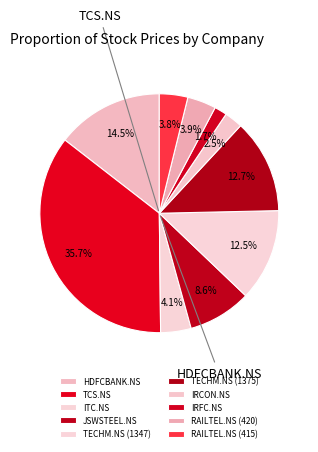

The JSWSTEEL.NS slice represents 9% of the pie. True or false?

True